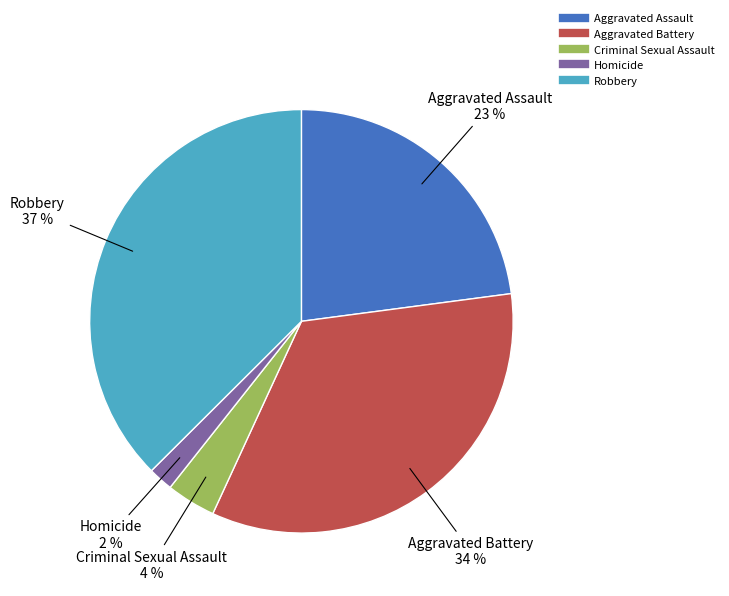

To the nearest percent, what is the combined percentage of Criminal Sexual Assault and Robbery?

41%